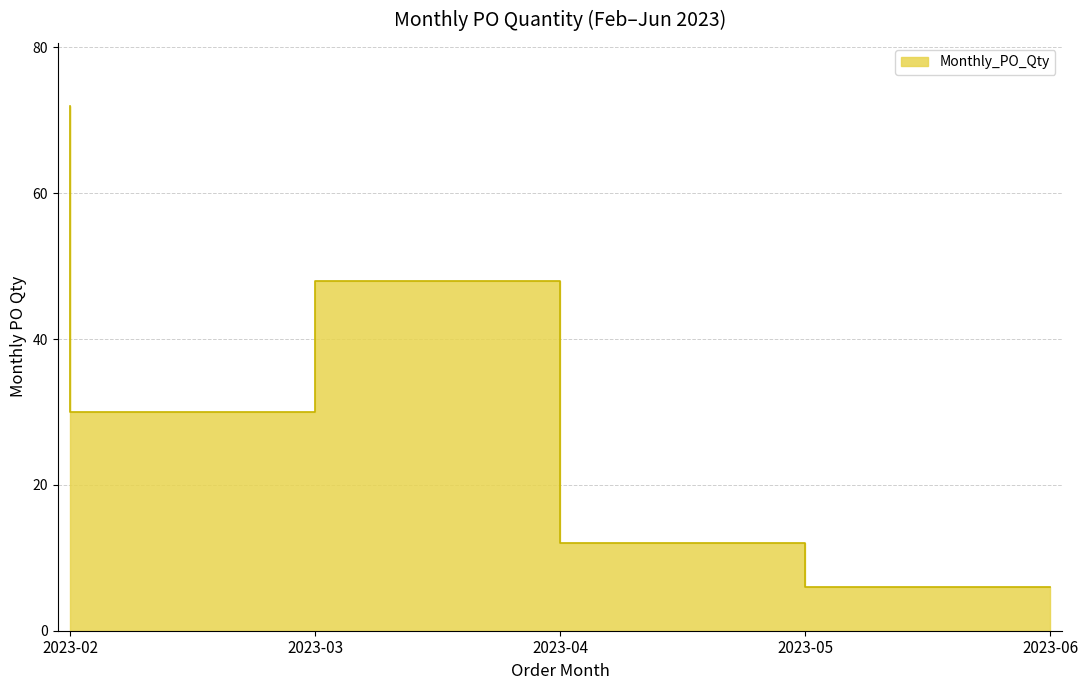

At which label does the data first exceed 30?

2023-02